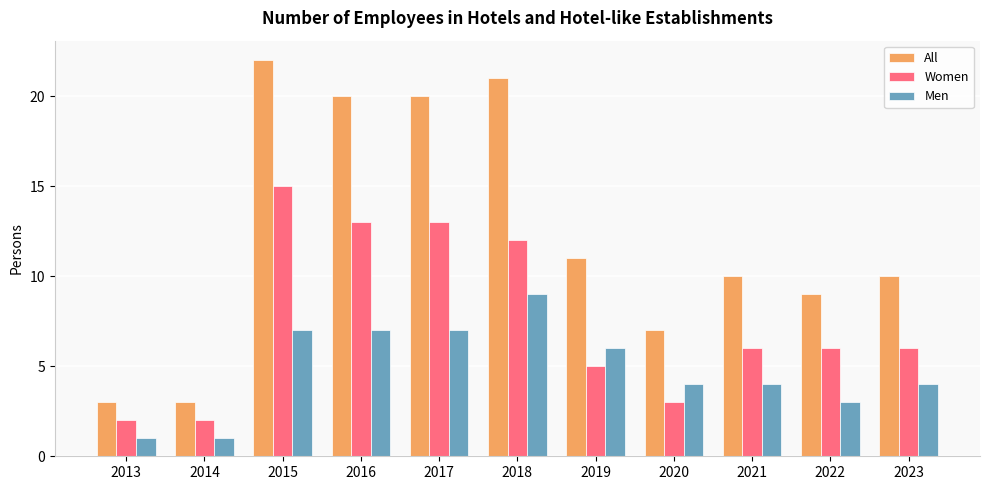

At how many categories does at least one series exceed 14?

4